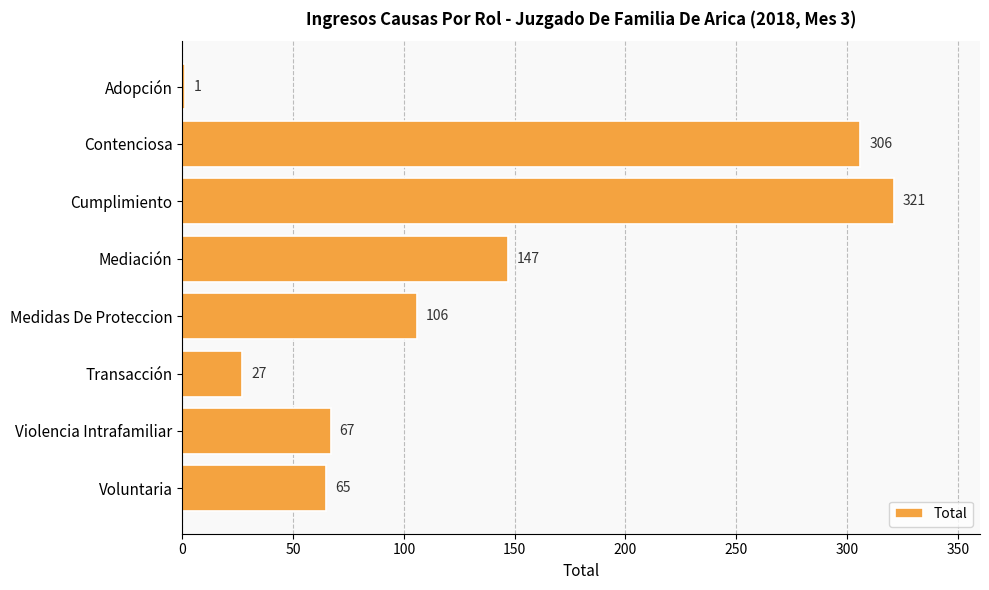

What is the change in value from Cumplimiento to Violencia Intrafamiliar?

-254